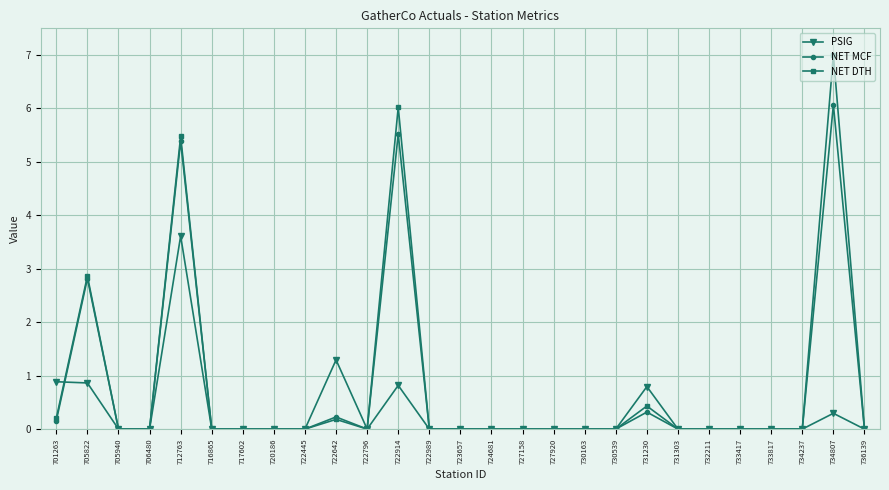

What is the difference between the highest and lowest values at 734807?

6.7